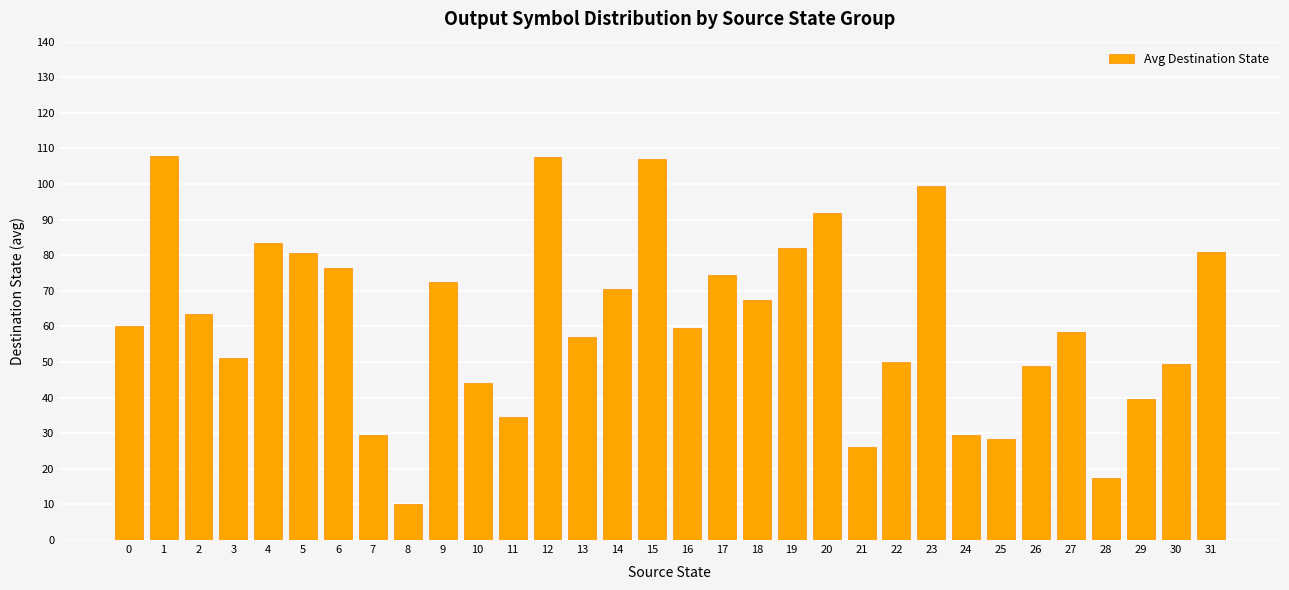

Is it true that the value at 13 is 102.4?

False